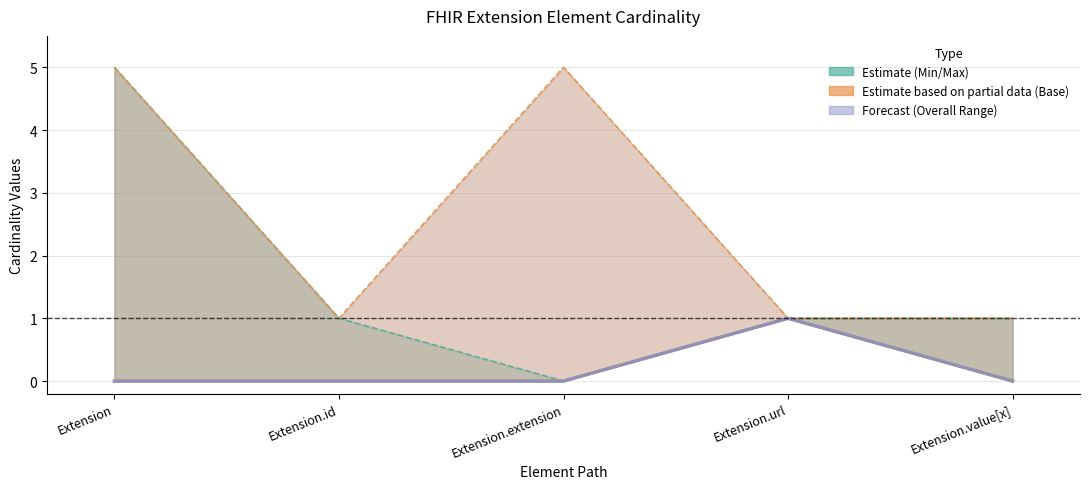

At which category is the sum across all series the highest?

Extension.url